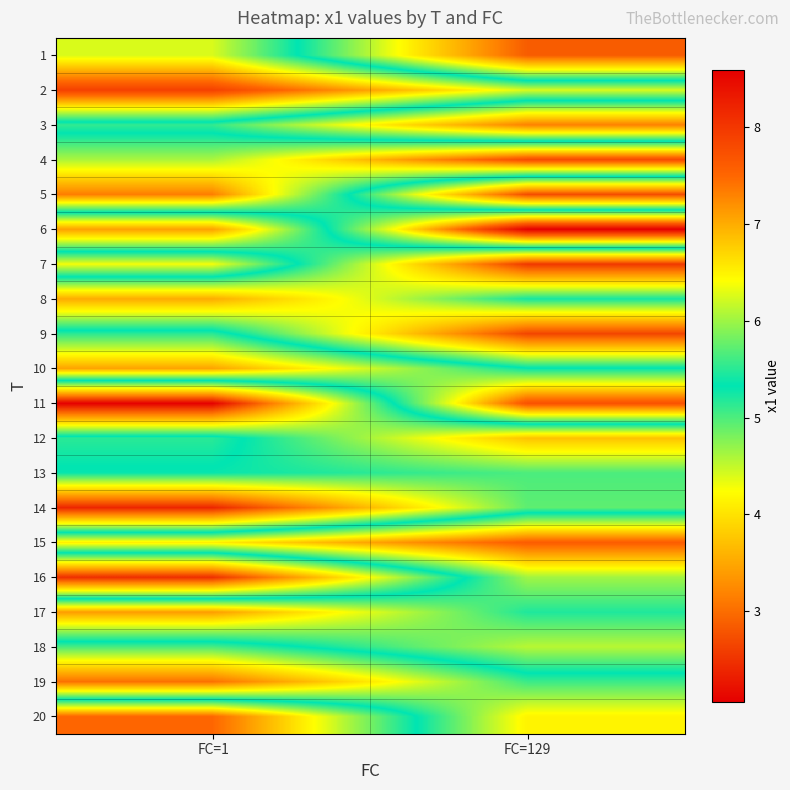

Reading left to right, what are all the values shown in this chart?

1: FC=1=6.3	FC=129=2.9
2: FC=1=7.9	FC=129=6.3
3: FC=1=5.1	FC=129=3.2
4: FC=1=6.1	FC=129=7.8
5: FC=1=7.3	FC=129=2.7
6: FC=1=3.4	FC=129=8.6
7: FC=1=6.4	FC=129=2.5
8: FC=1=3.5	FC=129=5.2
9: FC=1=5.5	FC=129=2.7
10: FC=1=7.1	FC=129=5.4
11: FC=1=2.1	FC=129=7.7
12: FC=1=5.5	FC=129=3.7
13: FC=1=5.3	FC=129=5.0
14: FC=1=2.4	FC=129=4.9
15: FC=1=6.5	FC=129=7.6
16: FC=1=2.5	FC=129=6.0
17: FC=1=7.1	FC=129=5.5
18: FC=1=5.0	FC=129=6.1
19: FC=1=3.0	FC=129=5.1
20: FC=1=7.5	FC=129=4.2